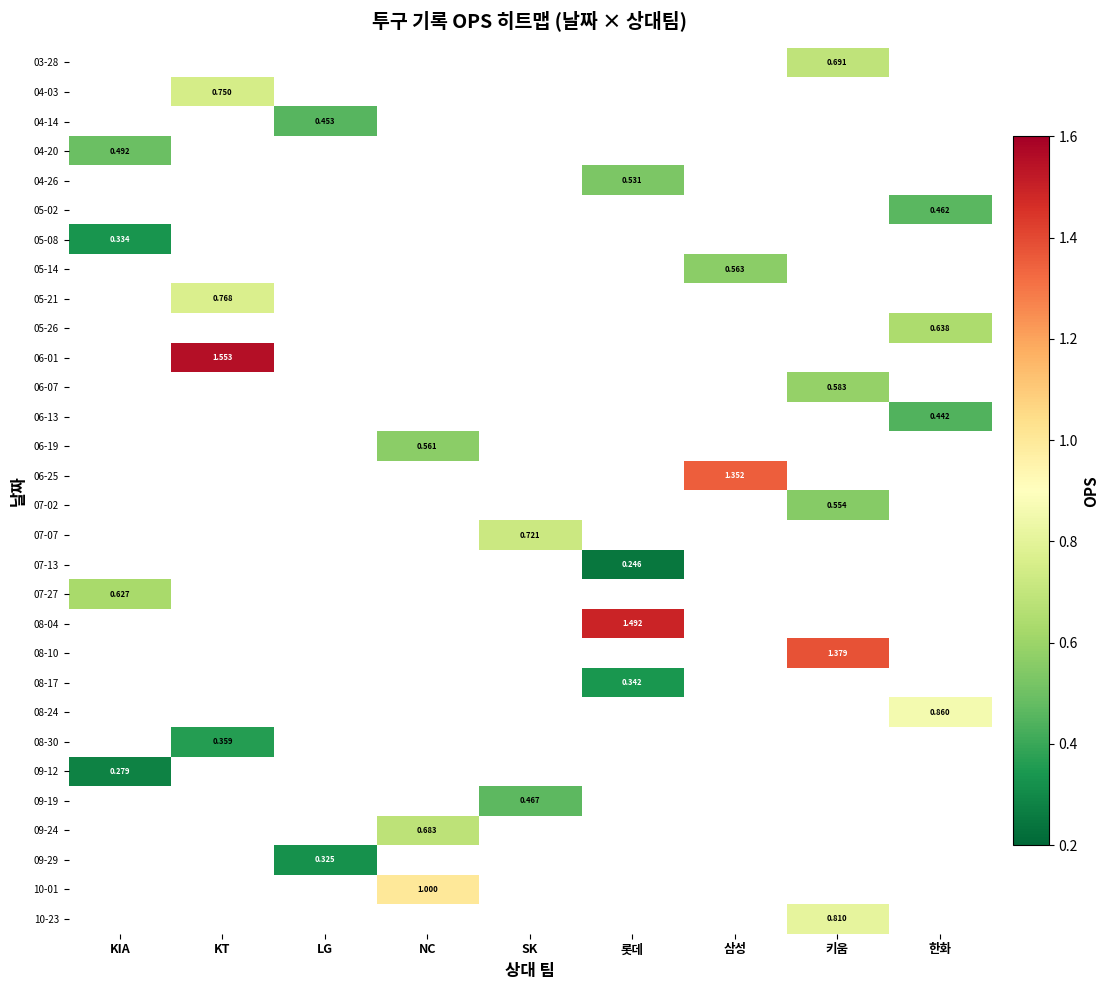

Which category has the lowest value across all series?

롯데